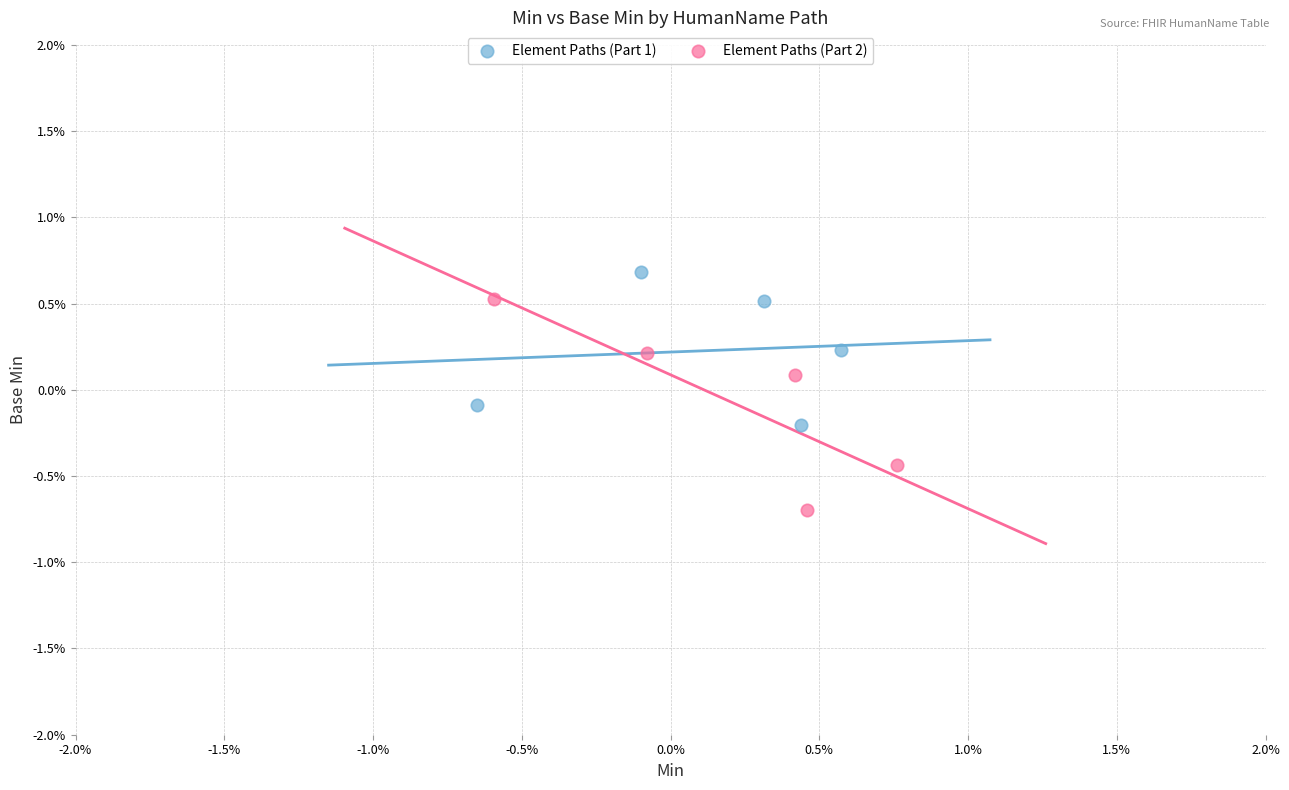

Which series reaches the minimum Y coordinate?

Element Paths (Part 2)